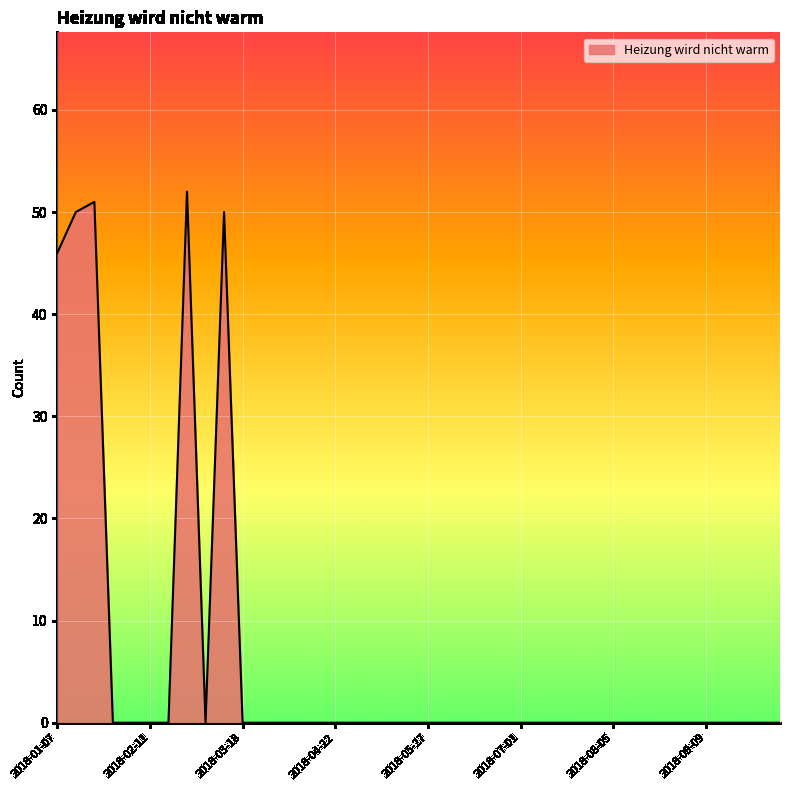

What is the maximum value shown in the chart?

52